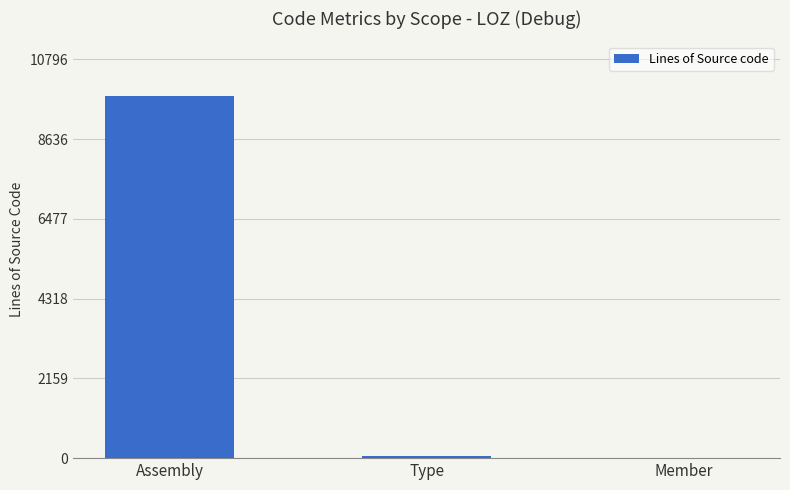

What is the greatest value displayed?

9815